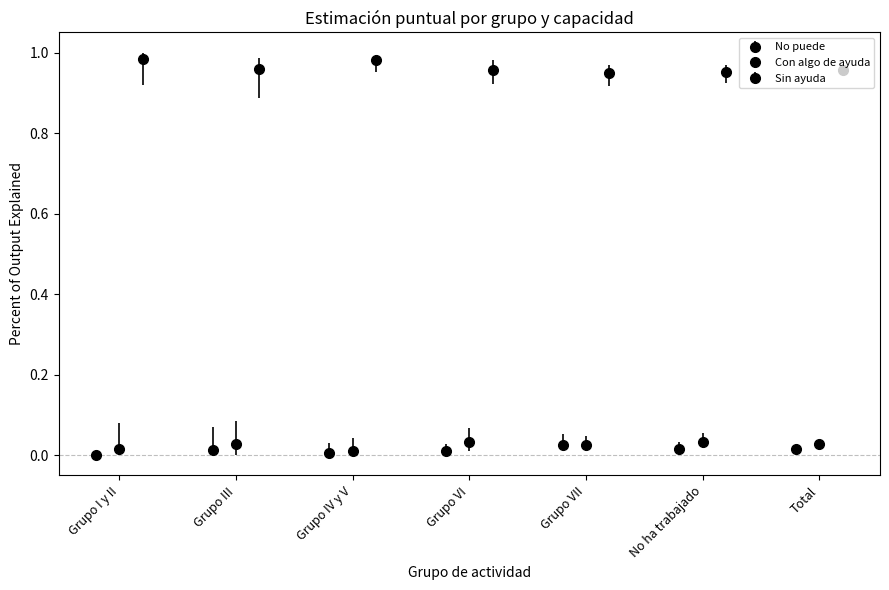

The value of No puede at No ha trabajado is 0.0. True or false?

False